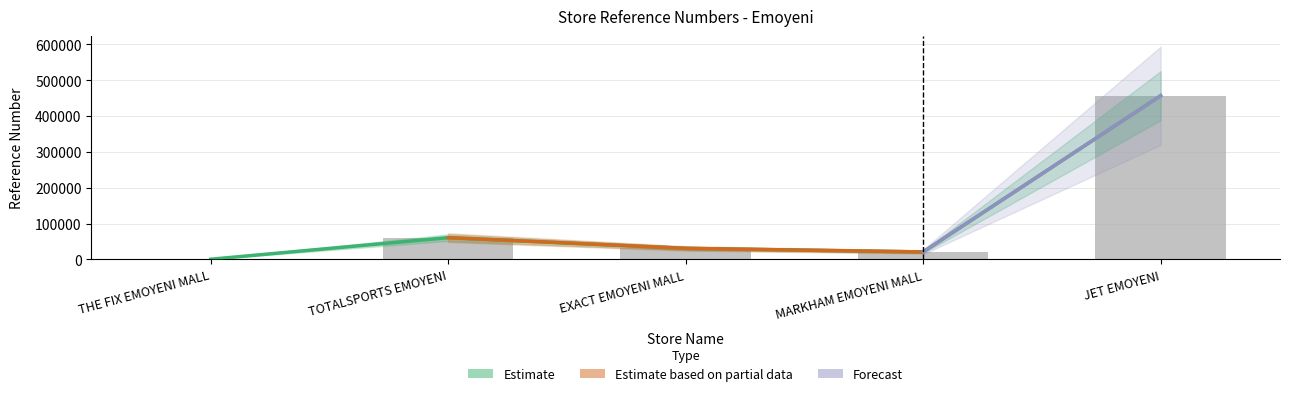

What value does the data have at TOTALSPORTS EMOYENI, to the nearest 100?

60500